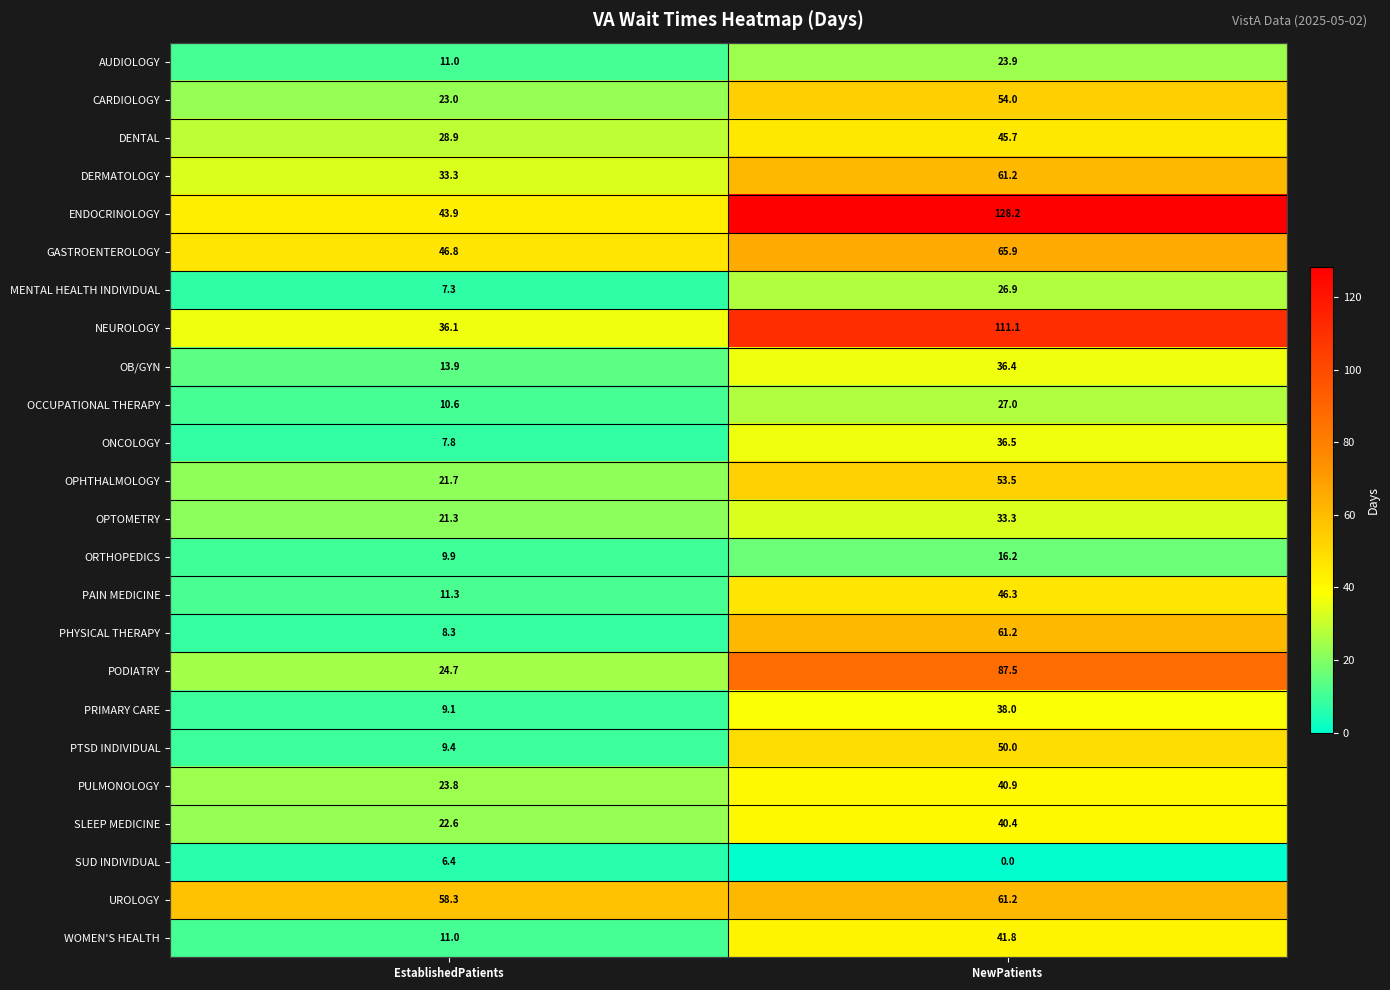

At which category is the sum across all series the highest?

NewPatients